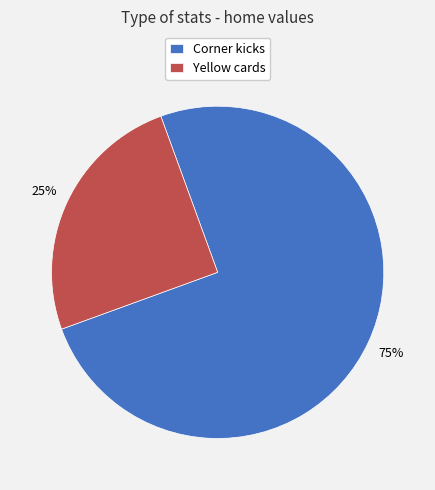

How many slices are in this pie chart?

2